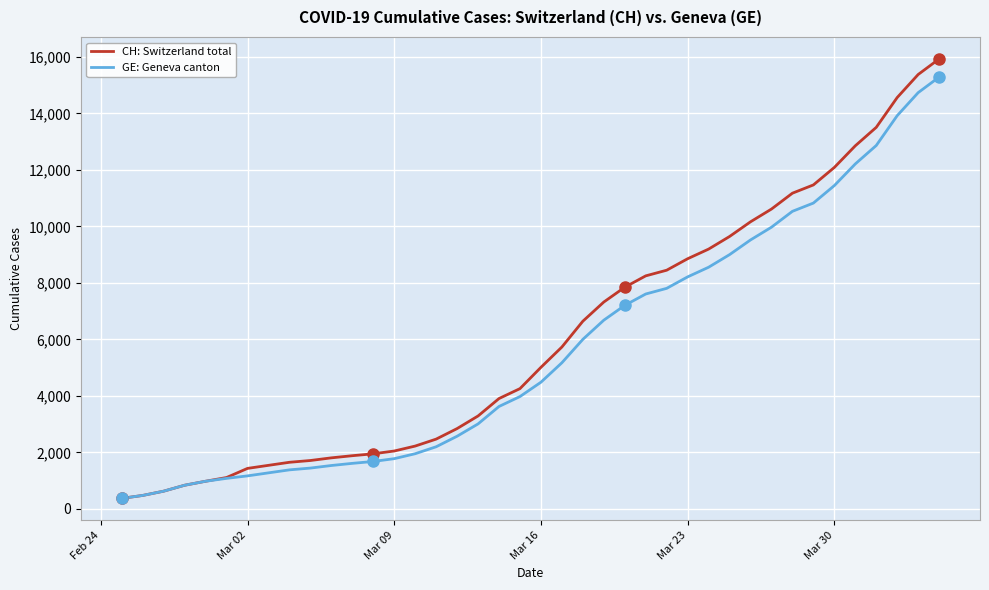

What is the lowest value of the GE: Geneva canton series?

375